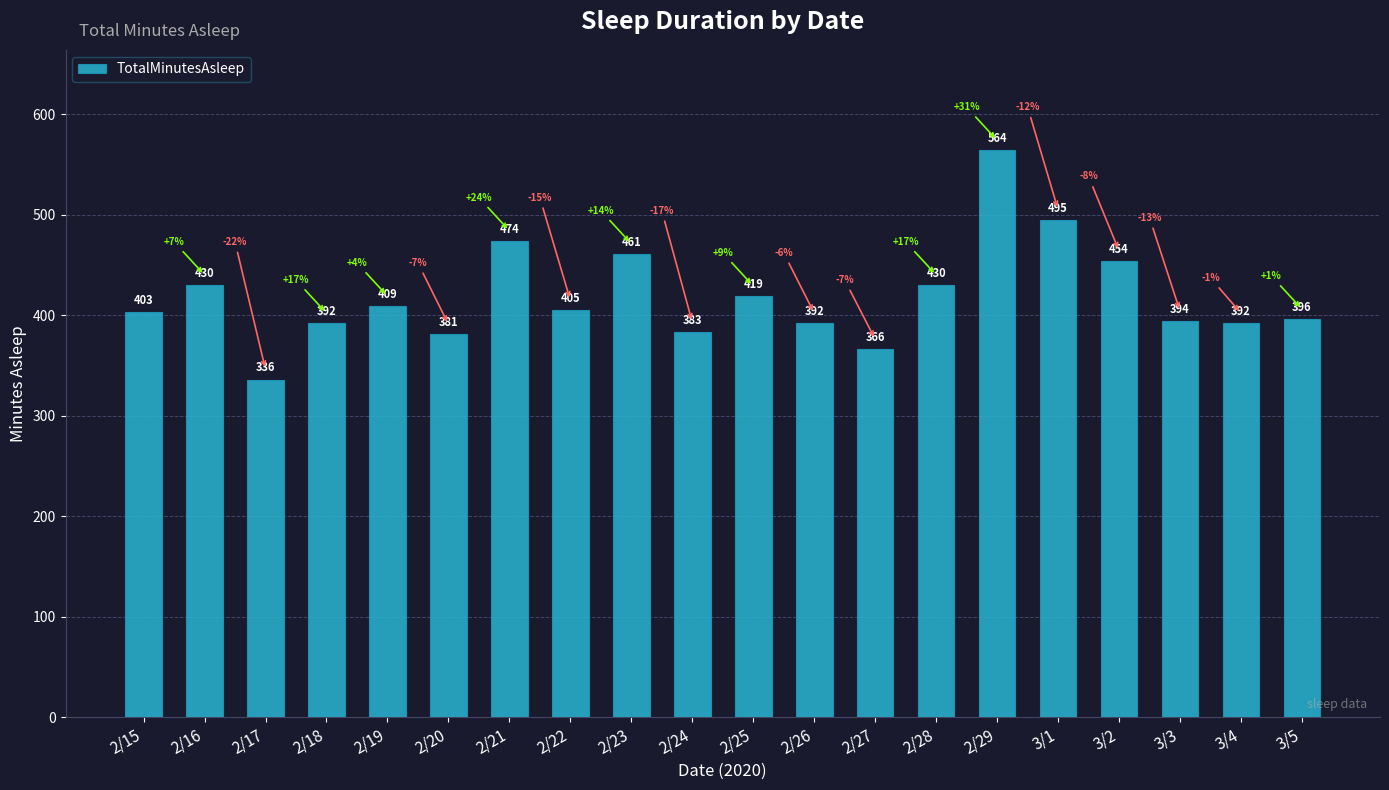

What is the greatest value displayed?

564